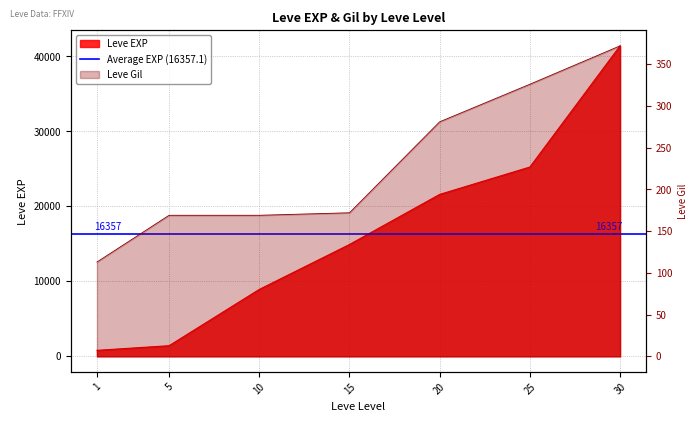

How many lines are shown in the chart?

2